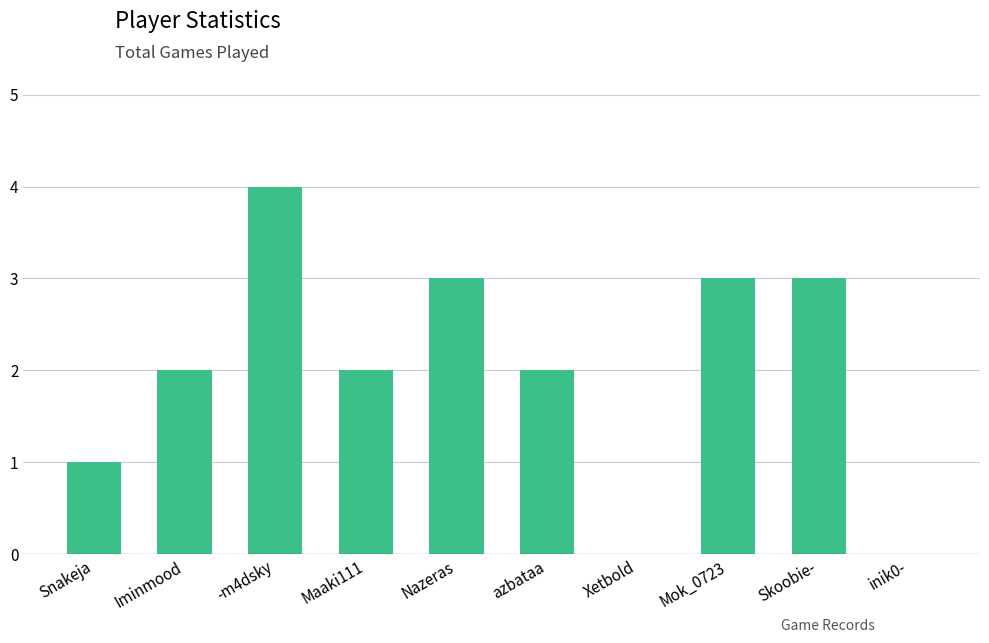

Between inik0- and -m4dsky, which is larger?

-m4dsky